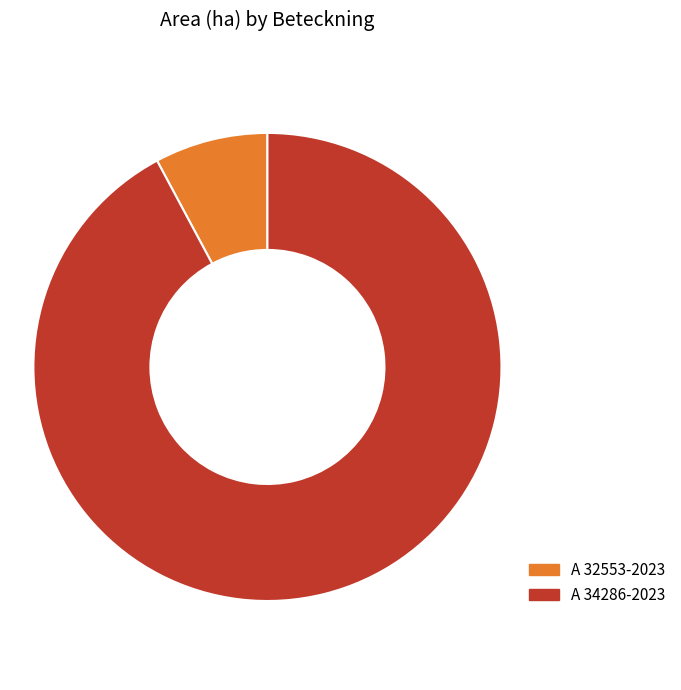

Does A 34286-2023 represent more than half of the total?

Yes